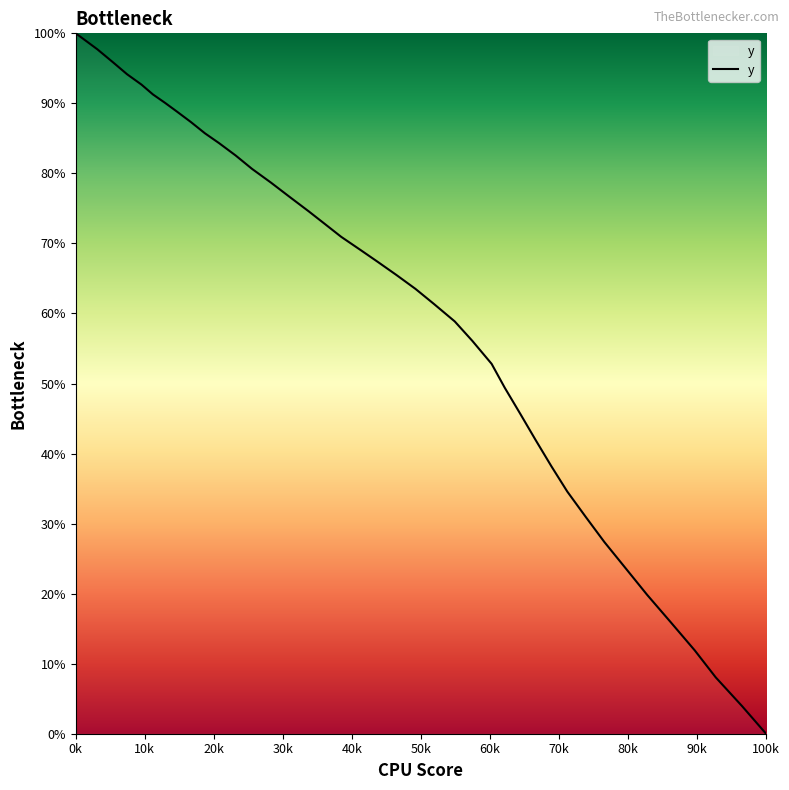

At which category does the chart reach its minimum across all series?

100k